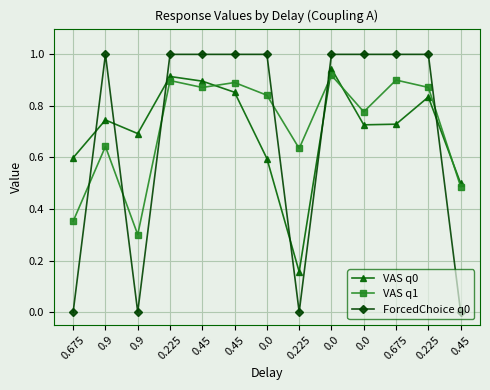

Which series ends up on top after the final intersection of VAS q0 and ForcedChoice q0?

VAS q0